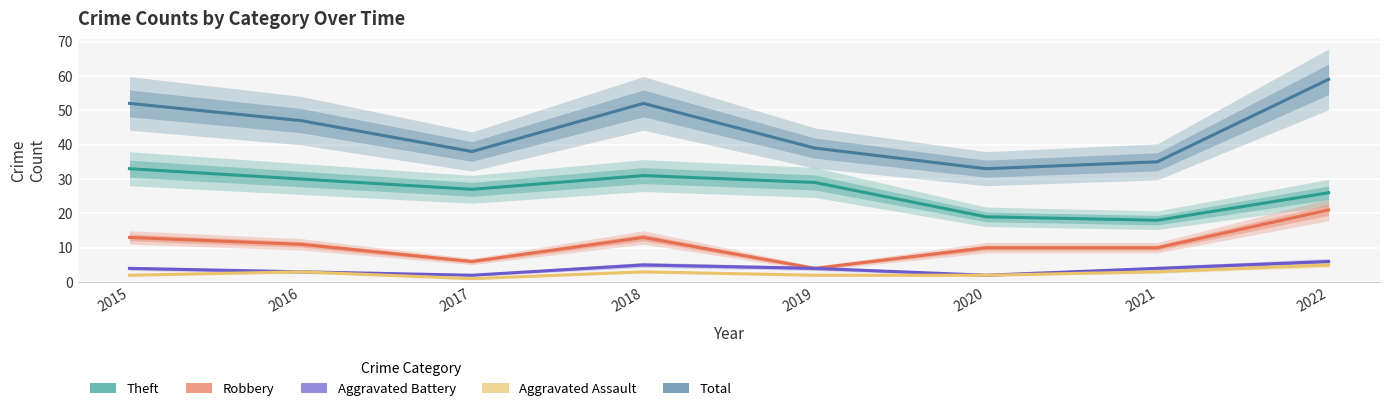

True or false: Aggravated Assault and Aggravated Battery intersect in this chart.

False